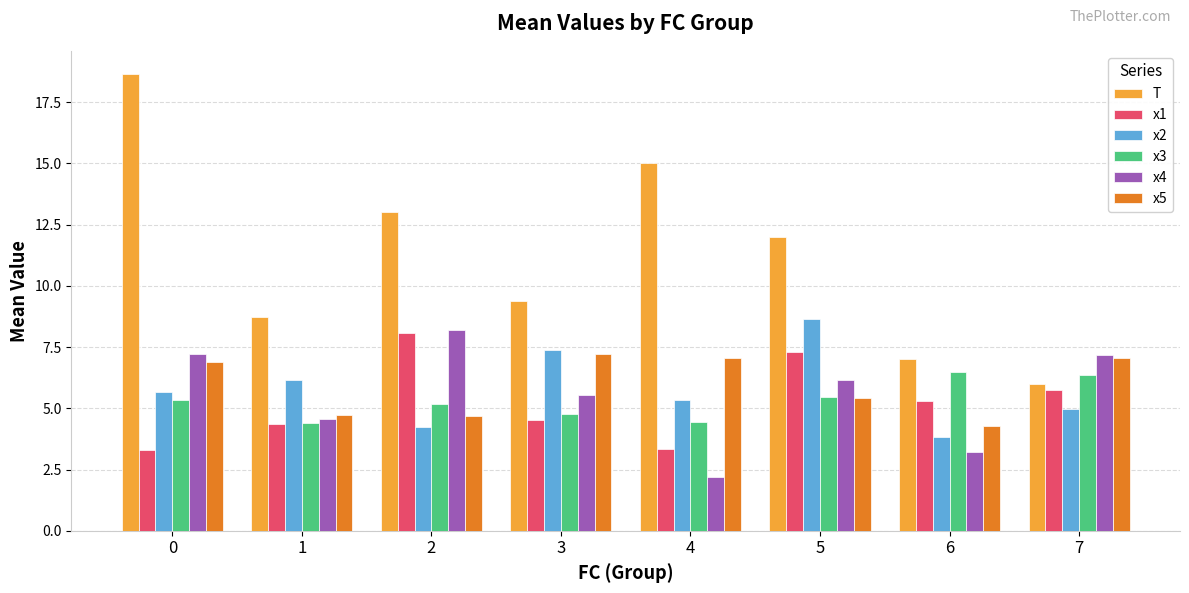

What is the highest value of the x5 series?

7.2